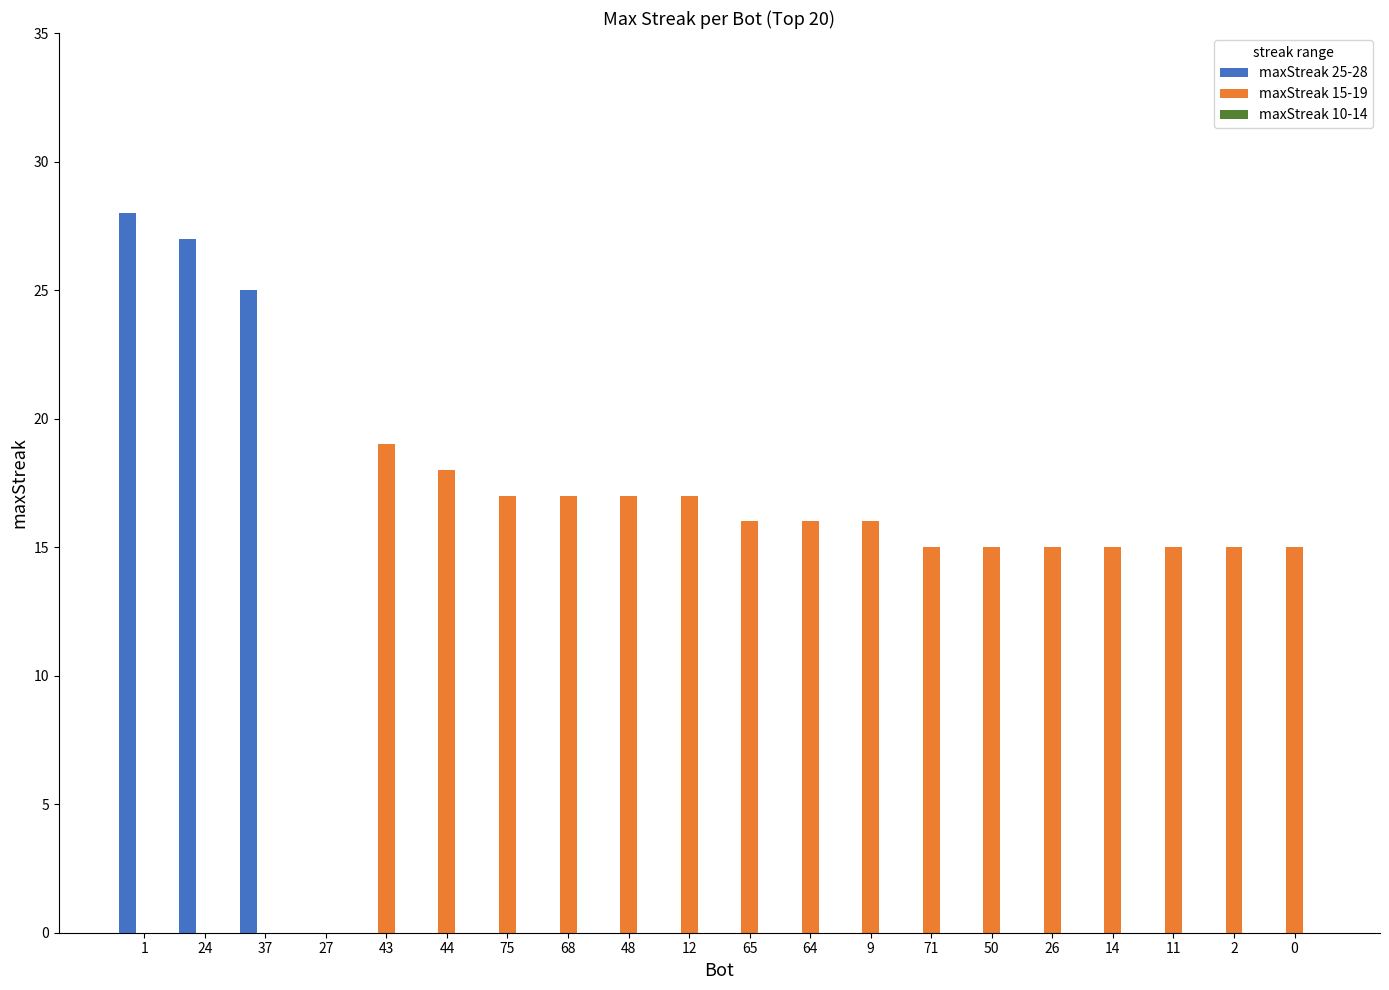

True or false: maxStreak 25-28 has a value of 0 at 27.

True